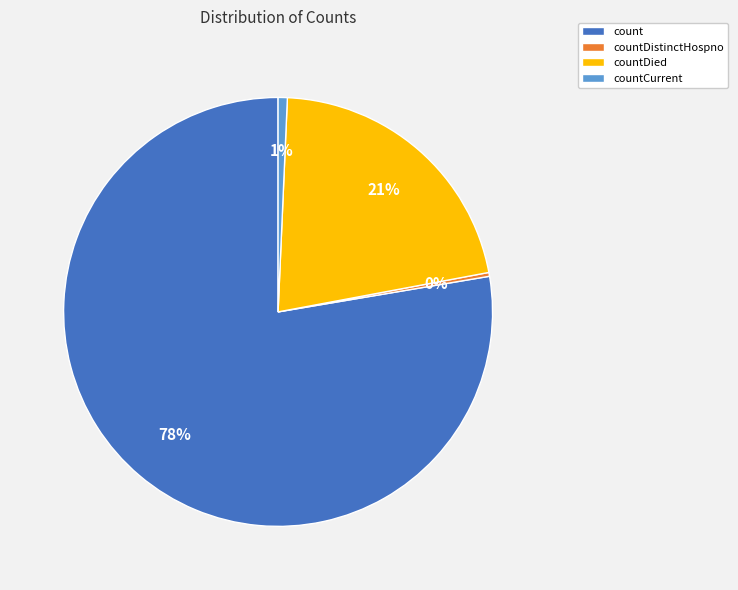

Count the number of slices in the pie.

4